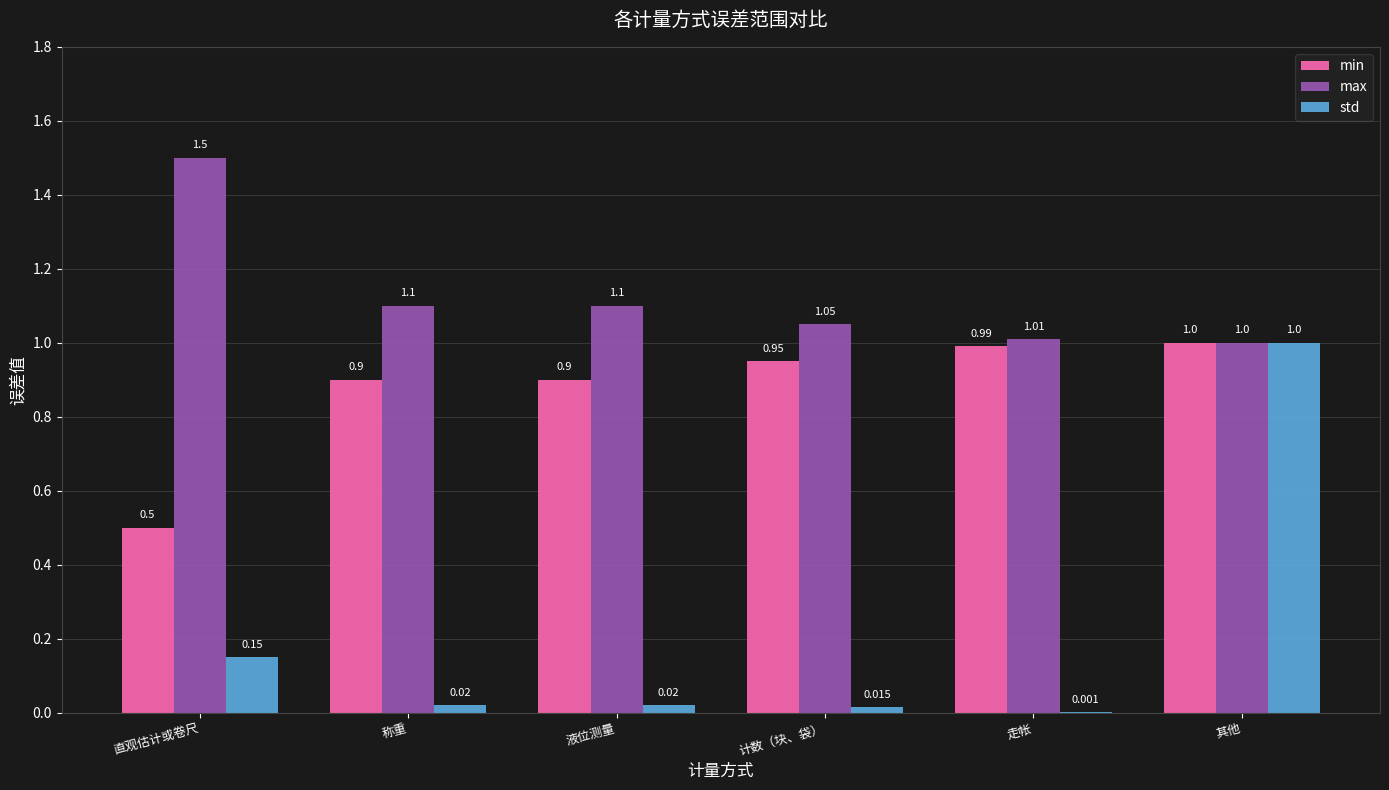

Which label corresponds to the largest value in the chart?

直观估计或卷尺